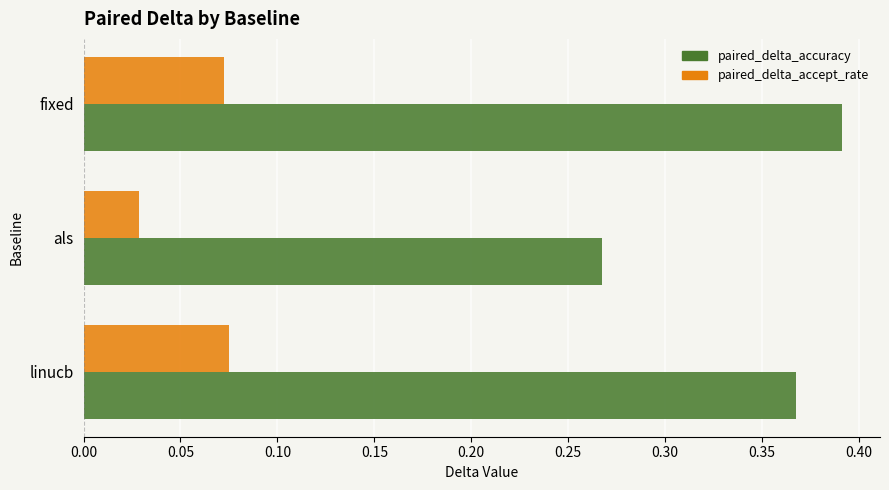

Which series changed the most between als and fixed?

paired_delta_accuracy